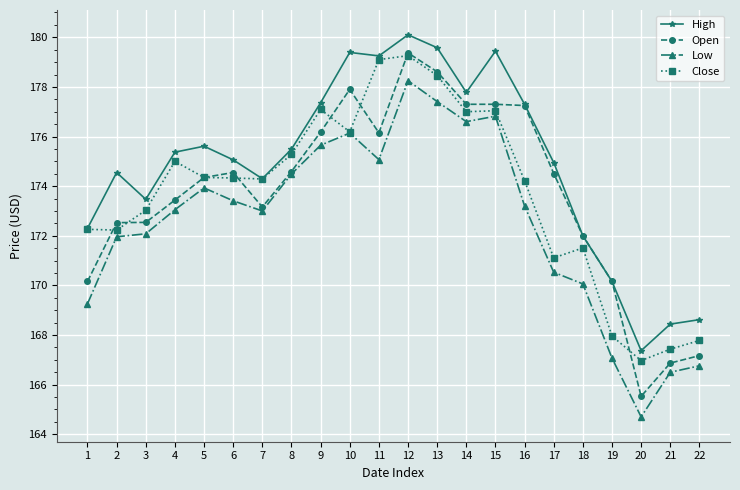

What is the value of the Open point at the 2nd from the left?

172.5